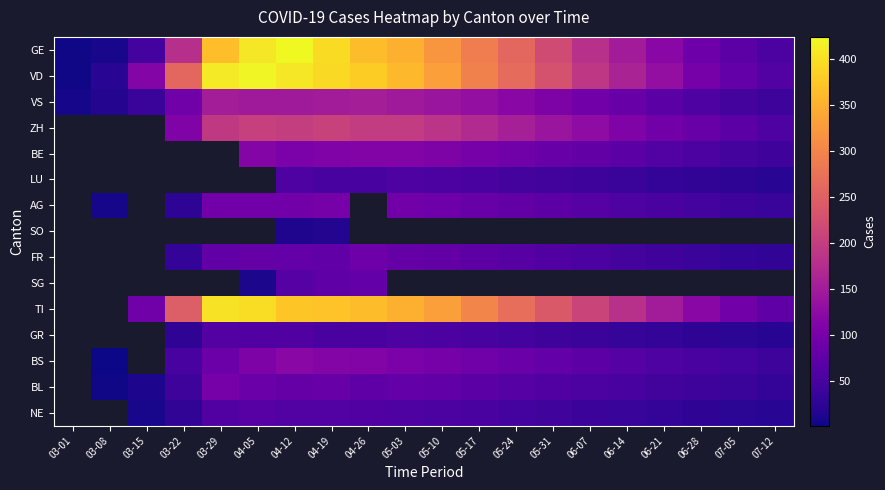

Is it true that GR equals 50.0 at 05-17?

True